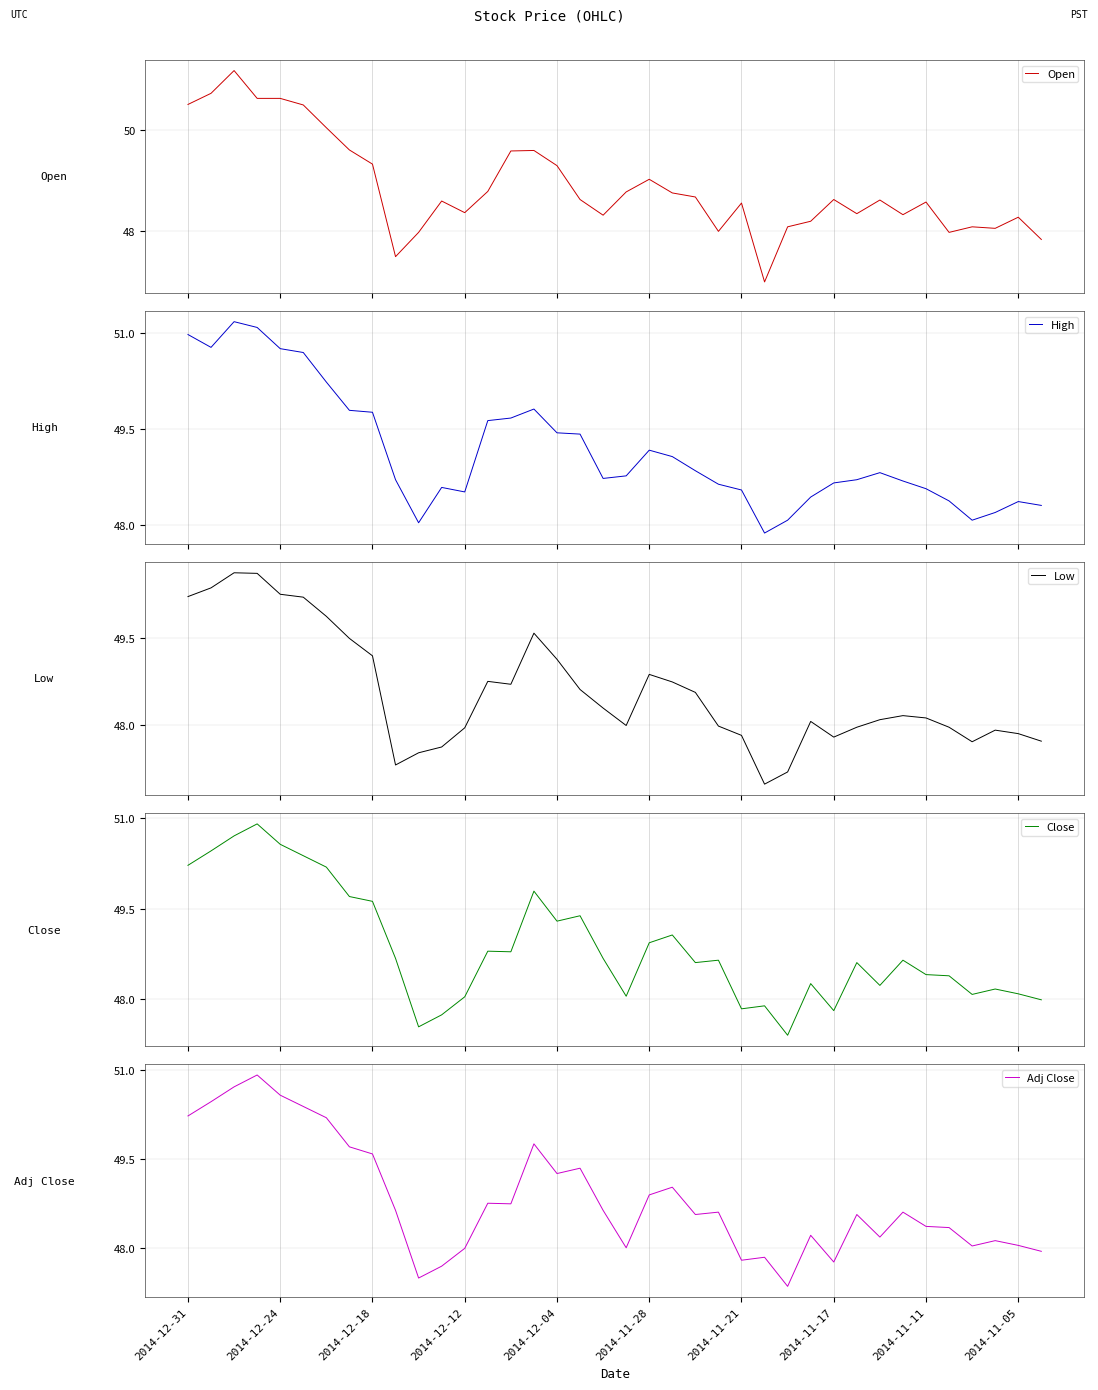

What are all the series names shown in the legend?

Open, High, Low, Close, Adj Close